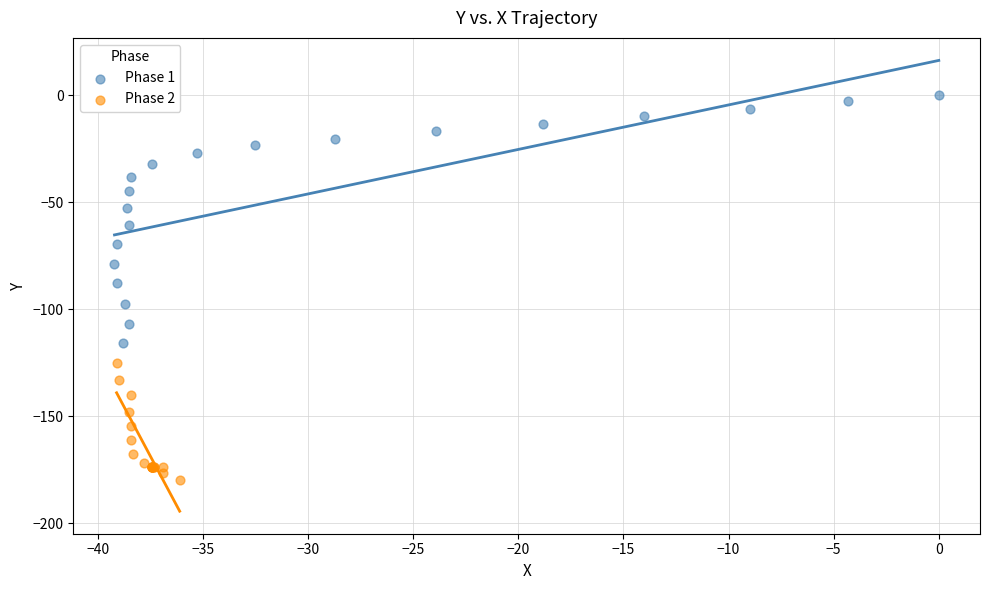

Which series reaches the minimum Y coordinate?

Phase 2